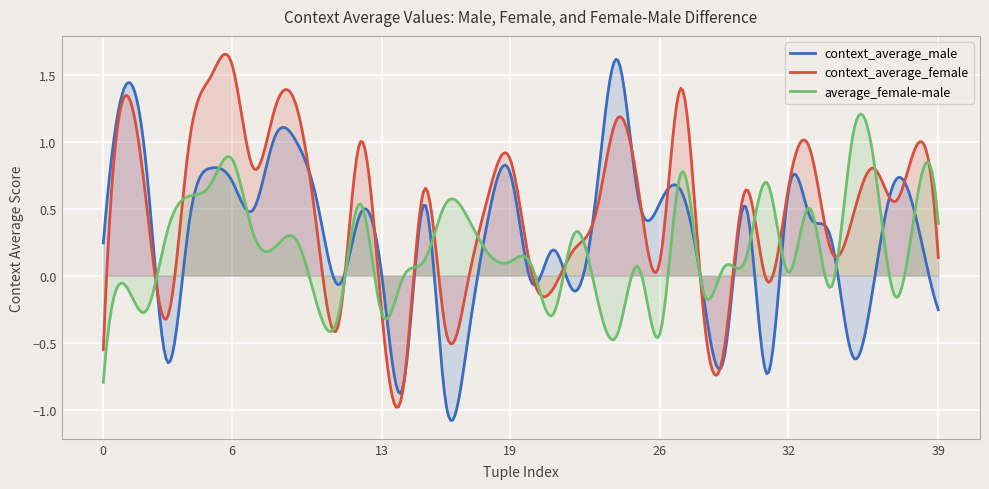

Where is the first local minimum for average_female-male?

2